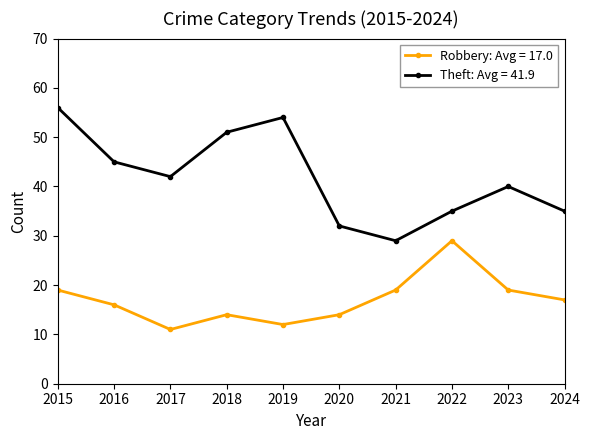

What are all the series names shown in the legend?

Robbery: Avg = 17.0, Theft: Avg = 41.9